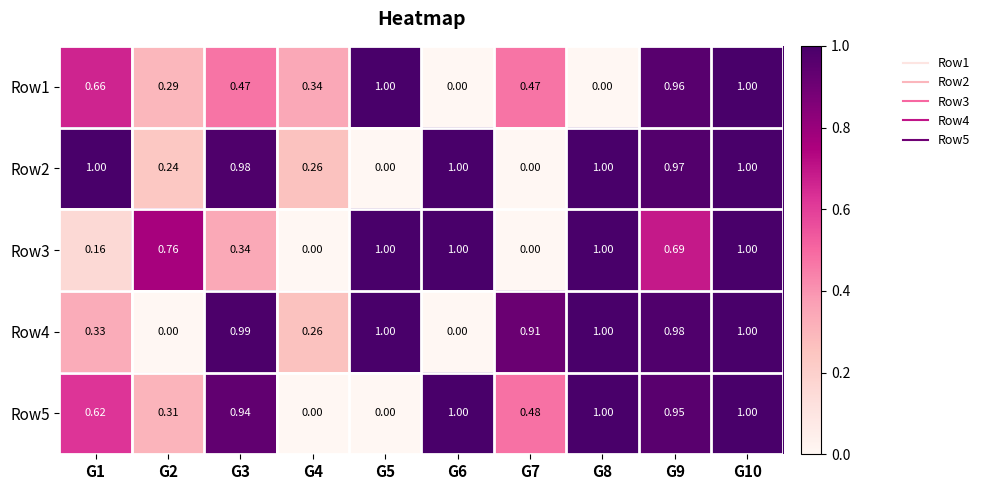

Is the value of Row1 at G9 greater than the value of Row2 at G1?

No